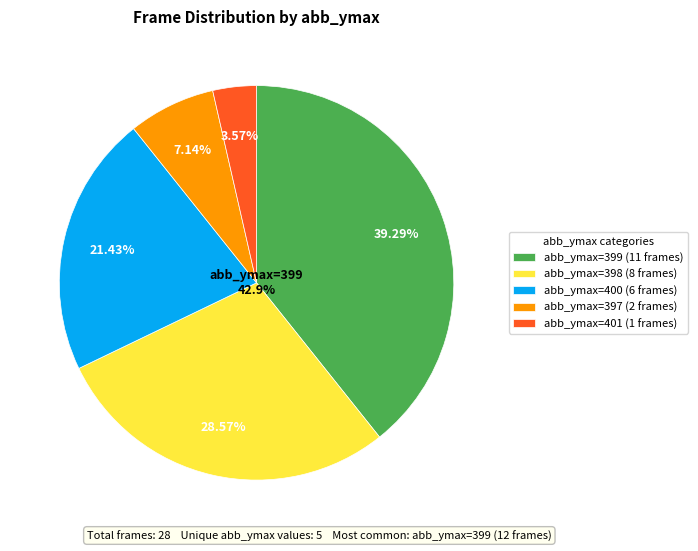

How much of the chart is everything except 17?

96.4%